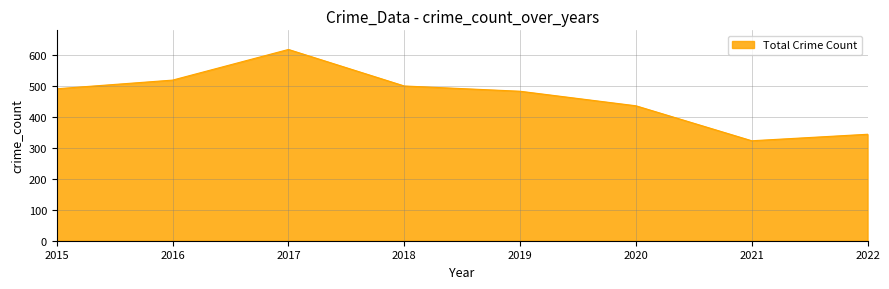

What is the approximate value at 2017, to the nearest 50?

600